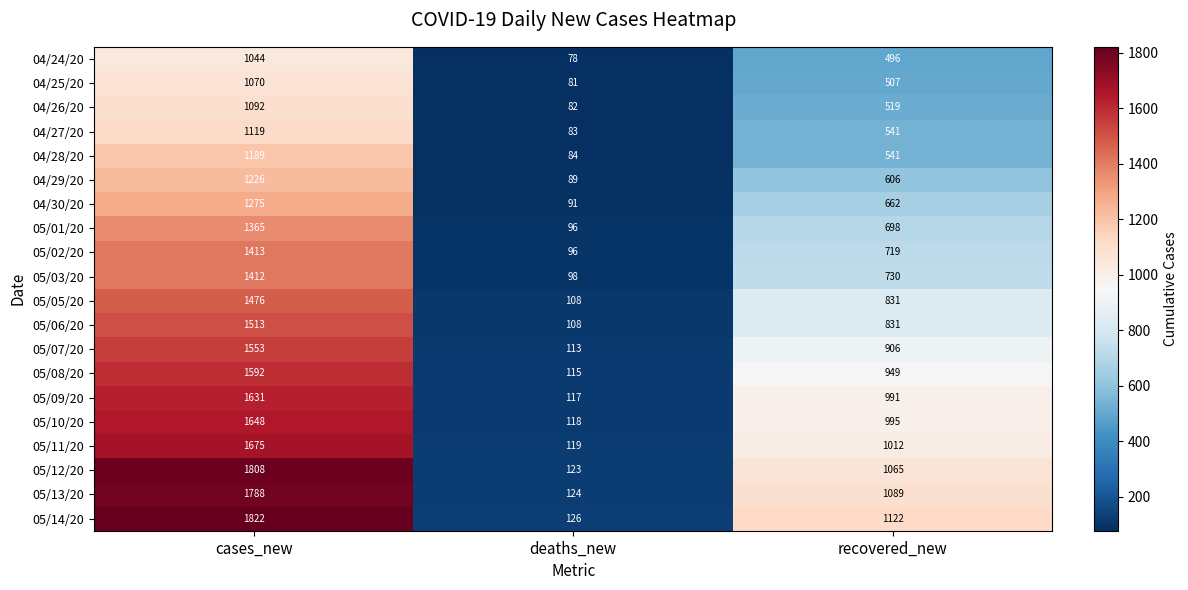

Count the number of data series in this chart.

20